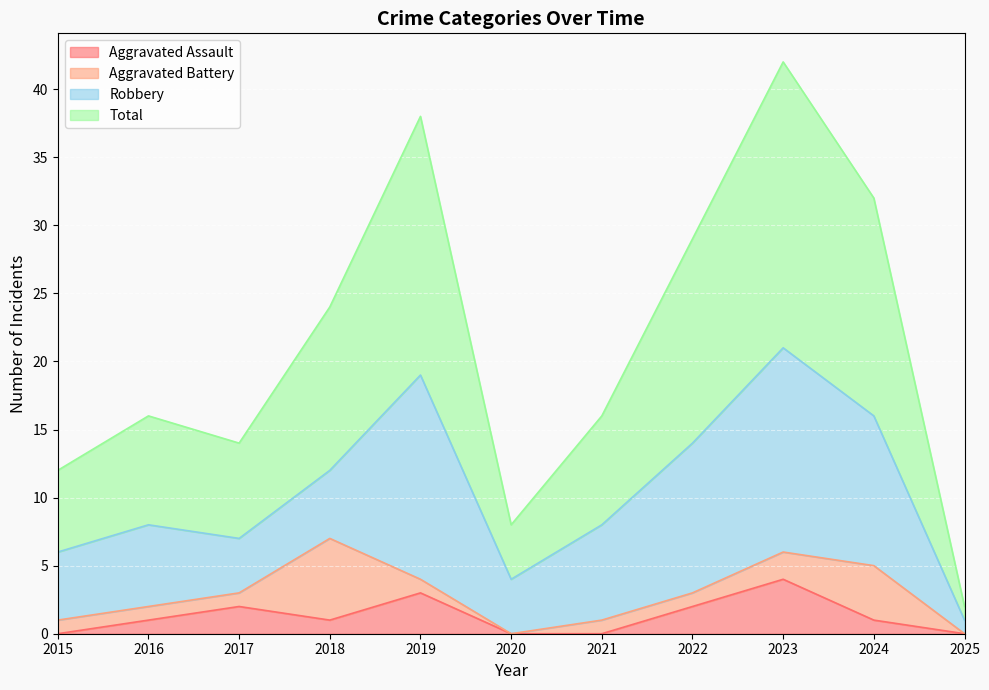

At which label does Aggravated Assault reach its peak?

2023